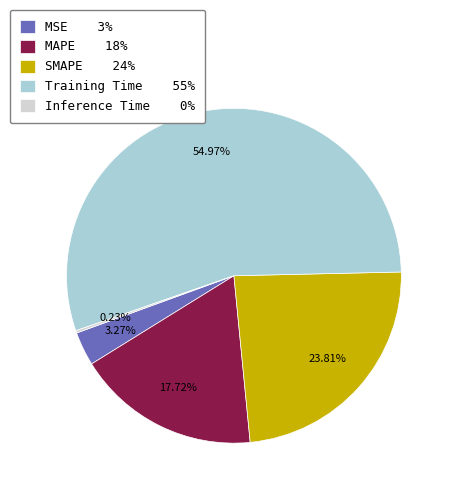

To the nearest percent, what percentage of the pie is Training Time?

55%